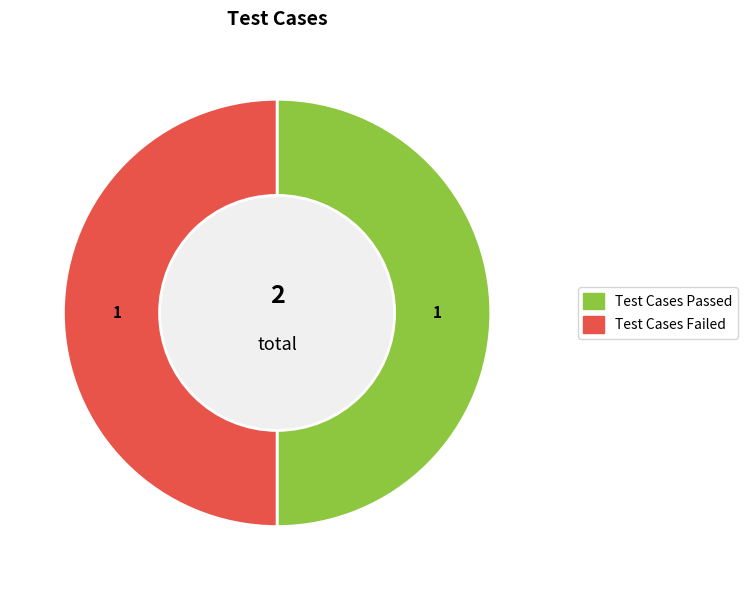

To the nearest percent, what is the combined percentage of Test Cases Failed and Test Cases Skipped?

50%